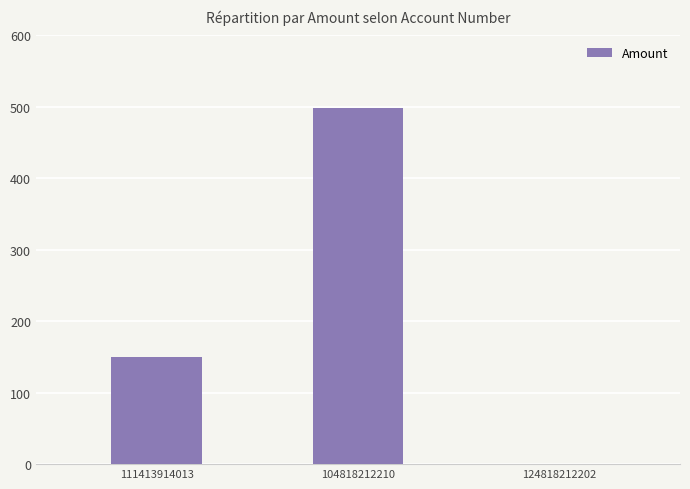

What is the change in value from 104818212210 to 124818212202?

-499